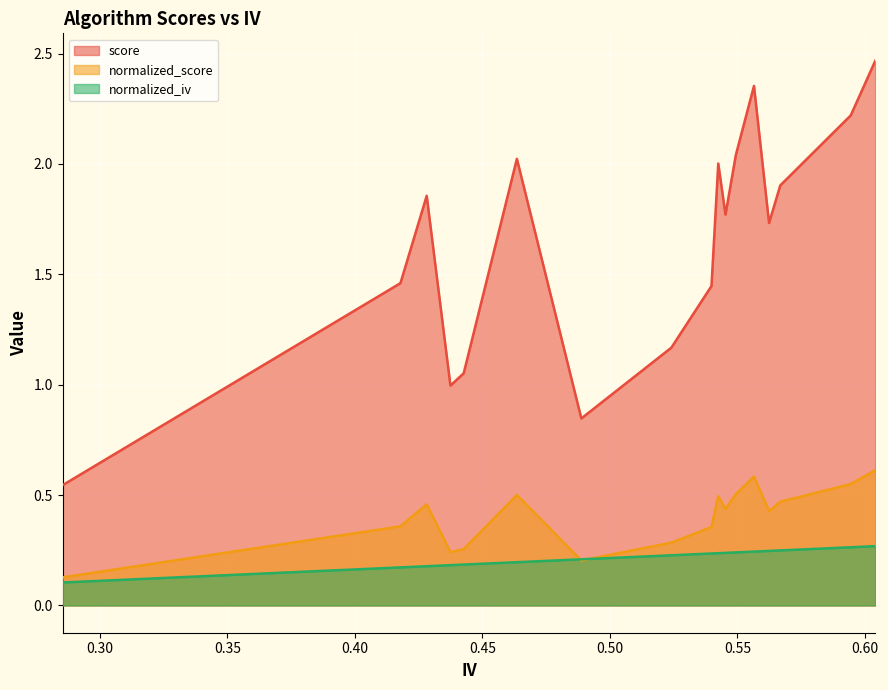

How many data points does each series have?

17